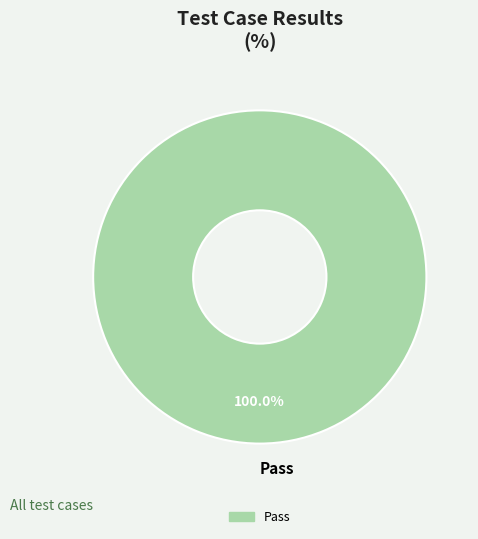

Is there a majority slice in this chart?

Yes